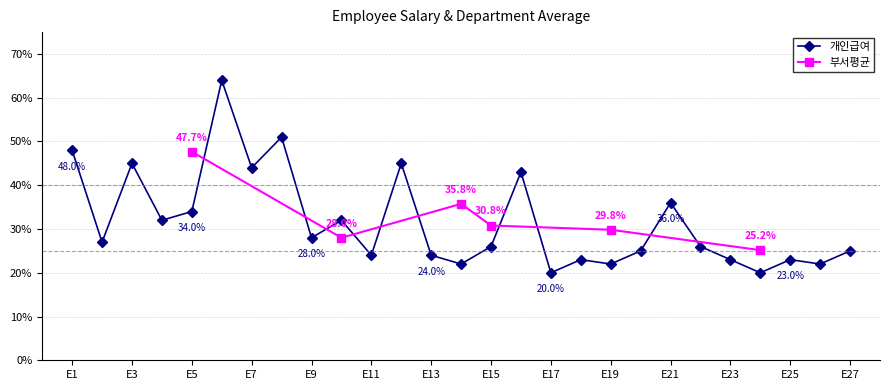

At which category does the data reach its first local peak?

E3